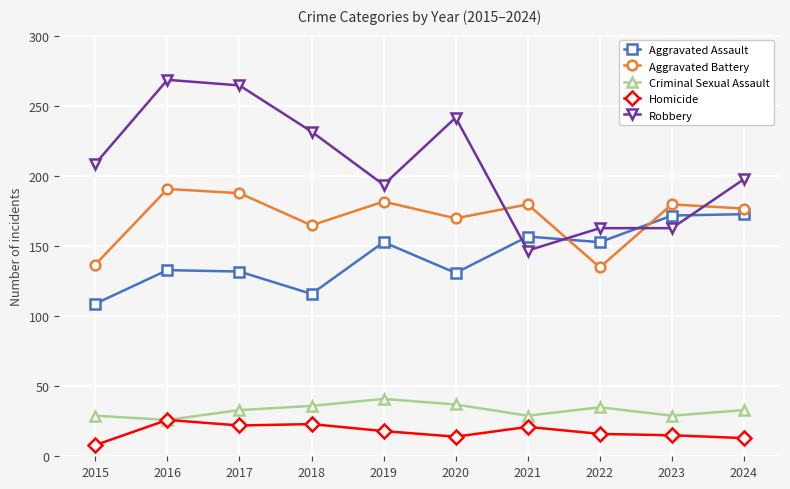

Is the value of Criminal Sexual Assault at 2020 greater than the value of Homicide at 2021?

Yes